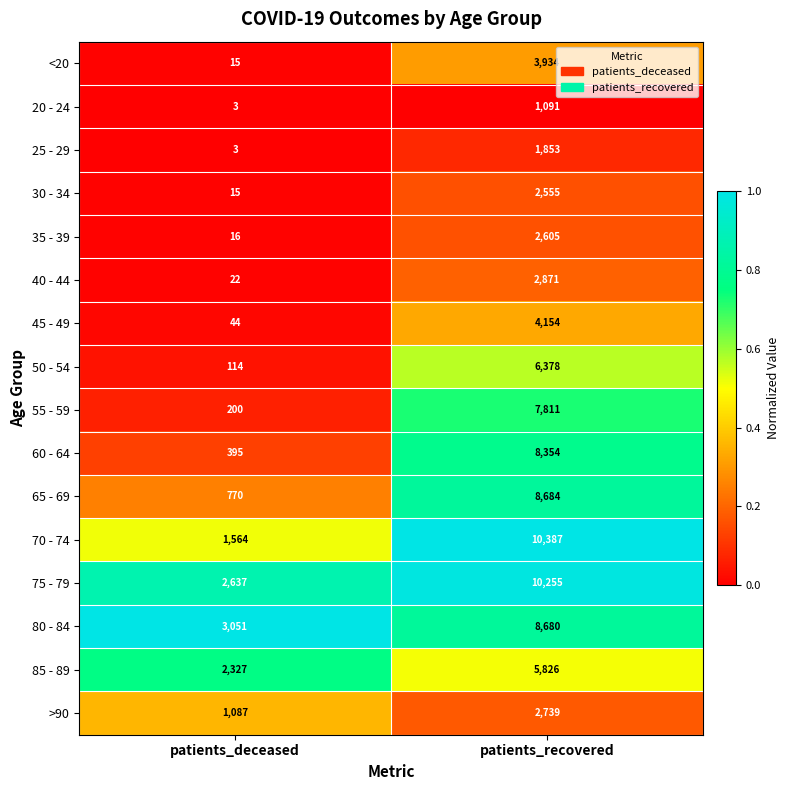

At patients_recovered, list the series in order from smallest to largest.

20 - 24, 25 - 29, 30 - 34, 35 - 39, >90, 40 - 44, <20, 45 - 49, 85 - 89, 50 - 54, 55 - 59, 60 - 64, 80 - 84, 65 - 69, 75 - 79, 70 - 74